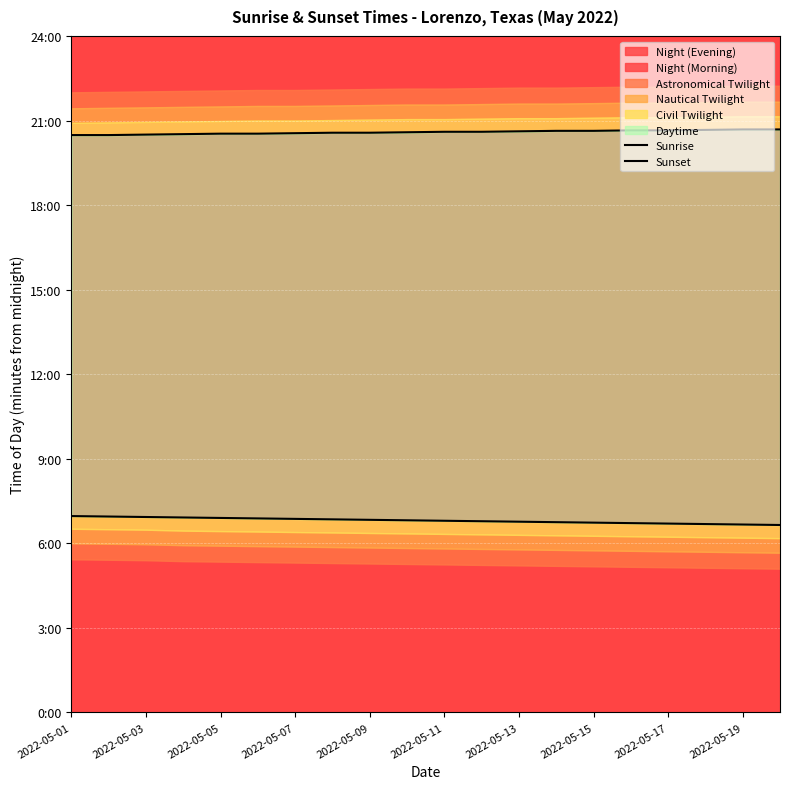

Rank the series by their maximum value, from highest to lowest.

Sunset, Sunrise